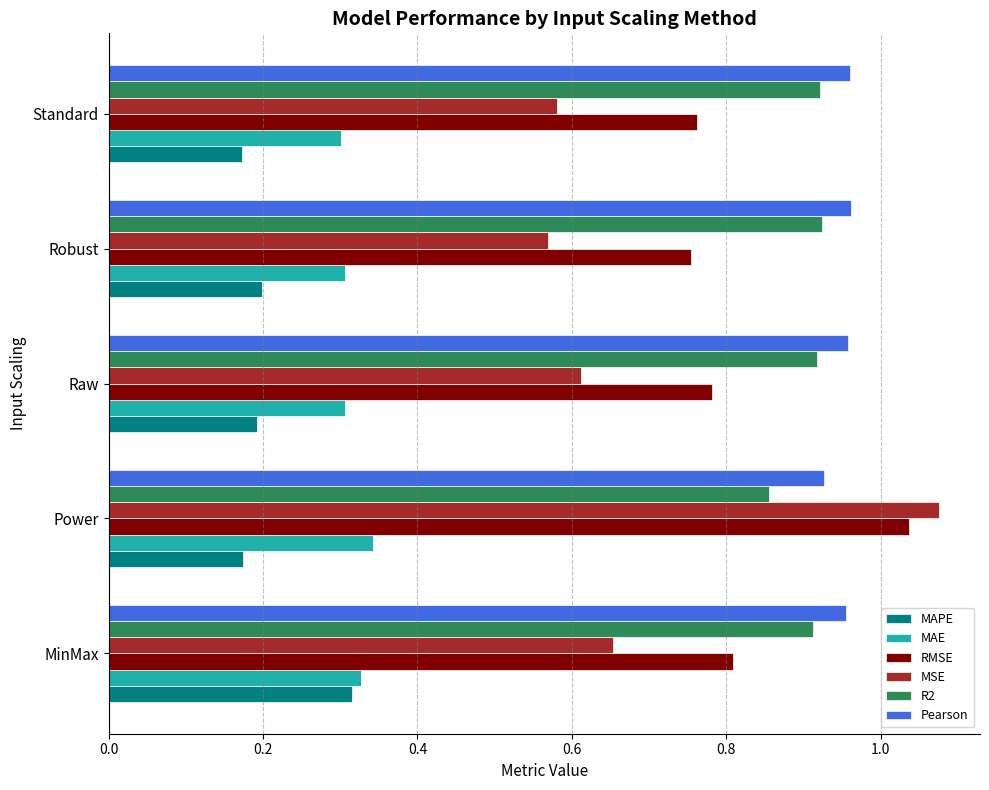

Rank the series by their maximum value, from lowest to highest.

MAPE, MAE, R2, Pearson, RMSE, MSE